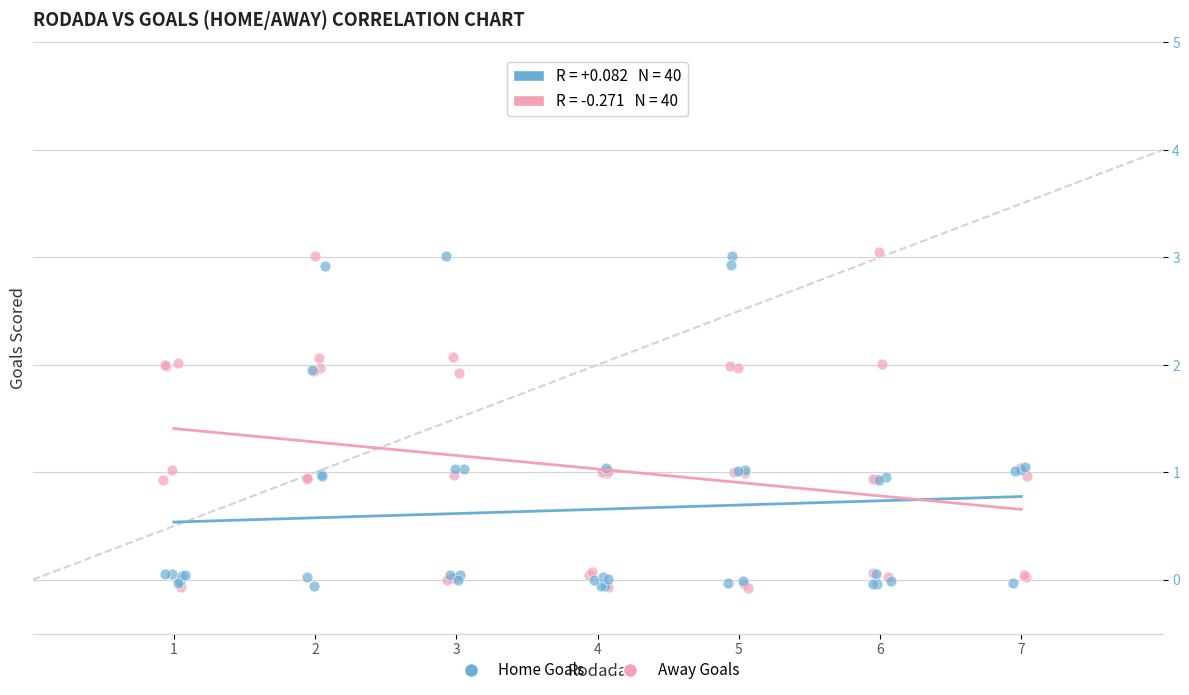

What are all the series names shown in the legend?

Home Goals, Away Goals